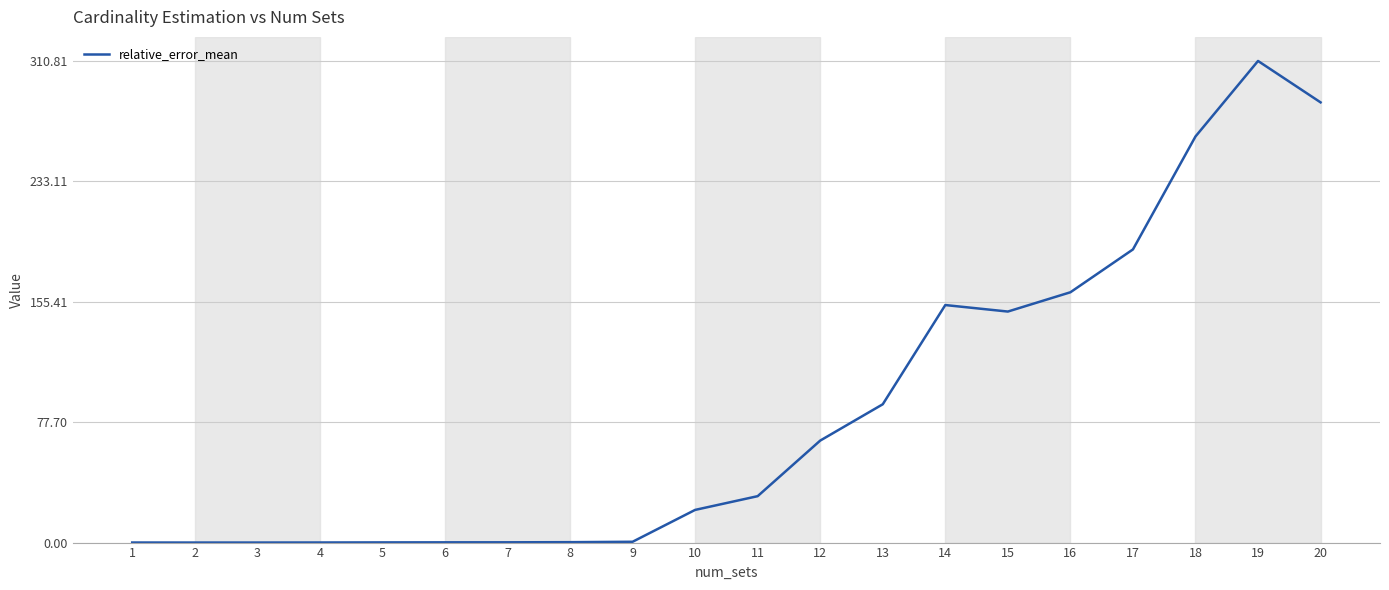

What is the difference between the maximum and minimum values?

310.8